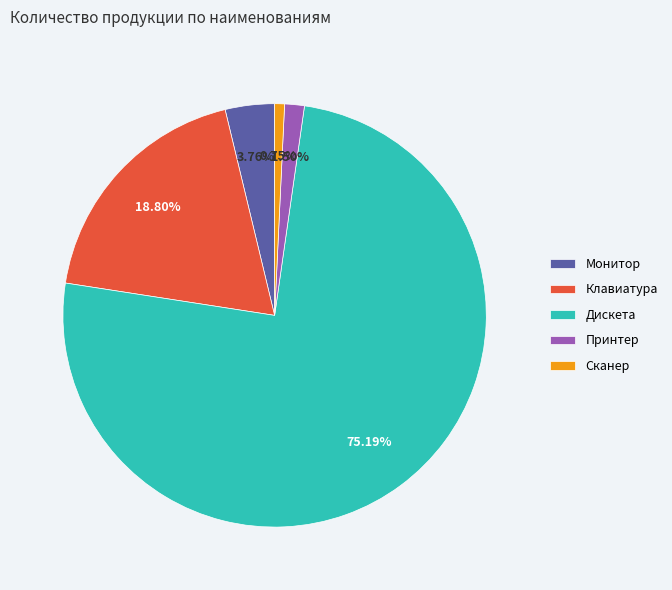

The Сканер slice represents 11% of the pie. True or false?

False